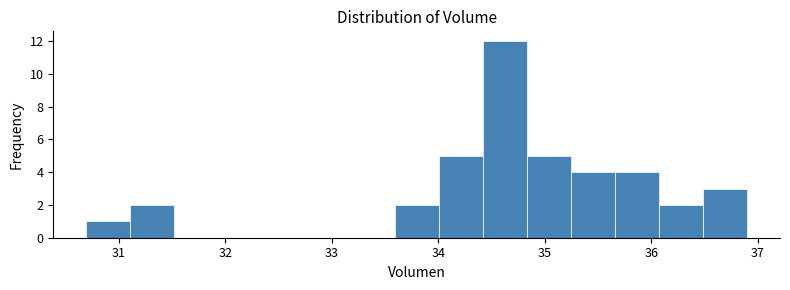

What is the height of the bar covering 36.5 to 36.9 on the x-axis? Neither the bar edges nor the heights are printed on the chart, so give them approximately, as read against the axes.

3